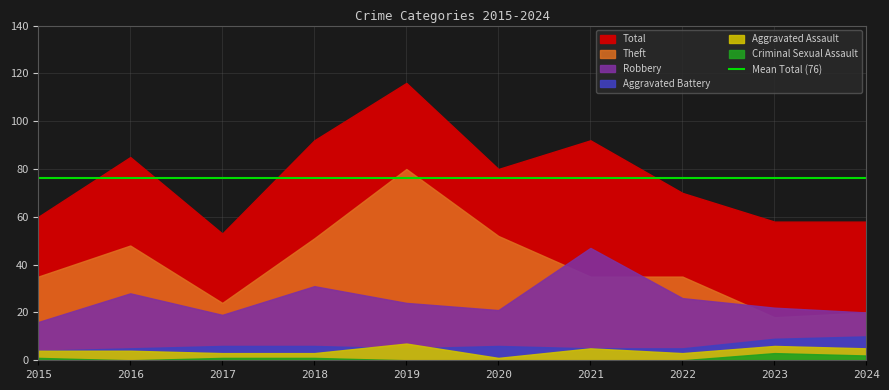

True or false: Robbery and Aggravated Battery intersect in this chart.

False